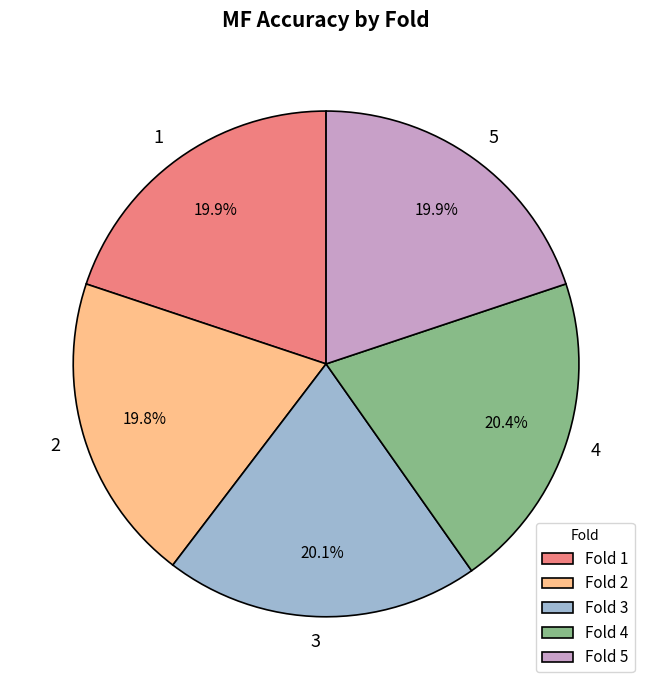

Does 2 represent more than half of the total?

No